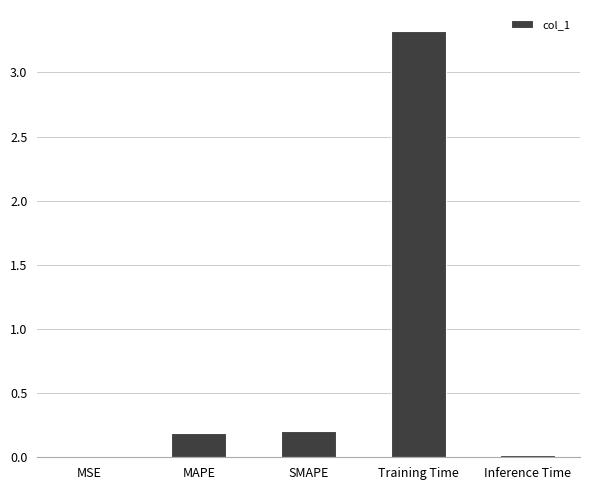

What is the sum of all values?

3.7